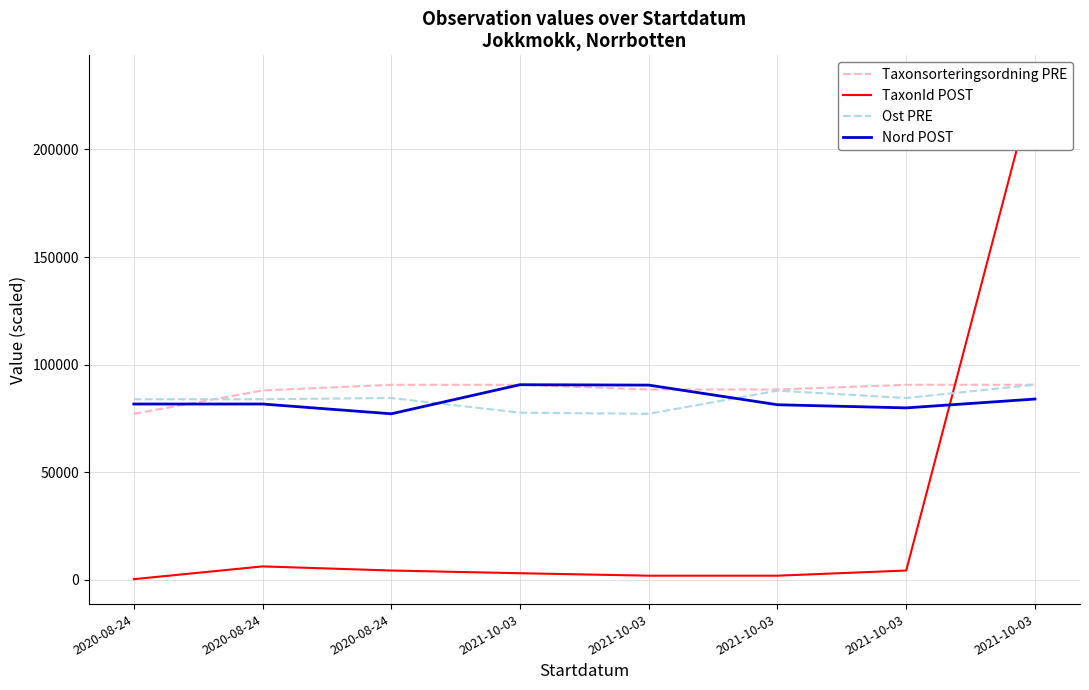

Which category has the lowest value across all series?

2020-08-24